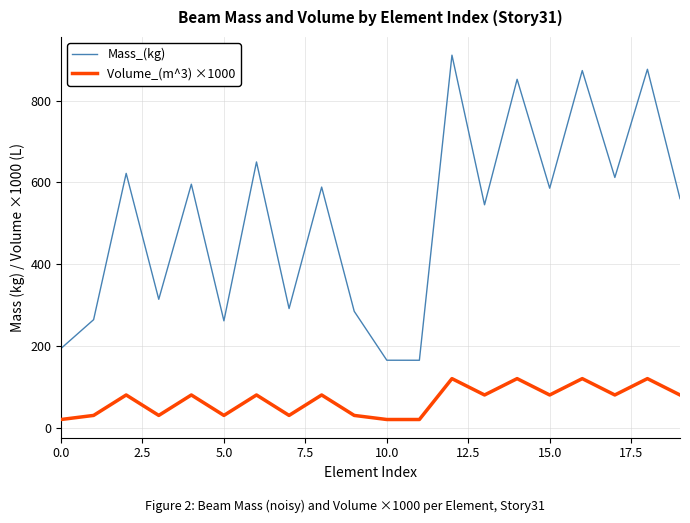

Does the chart have visible grid lines?

Yes